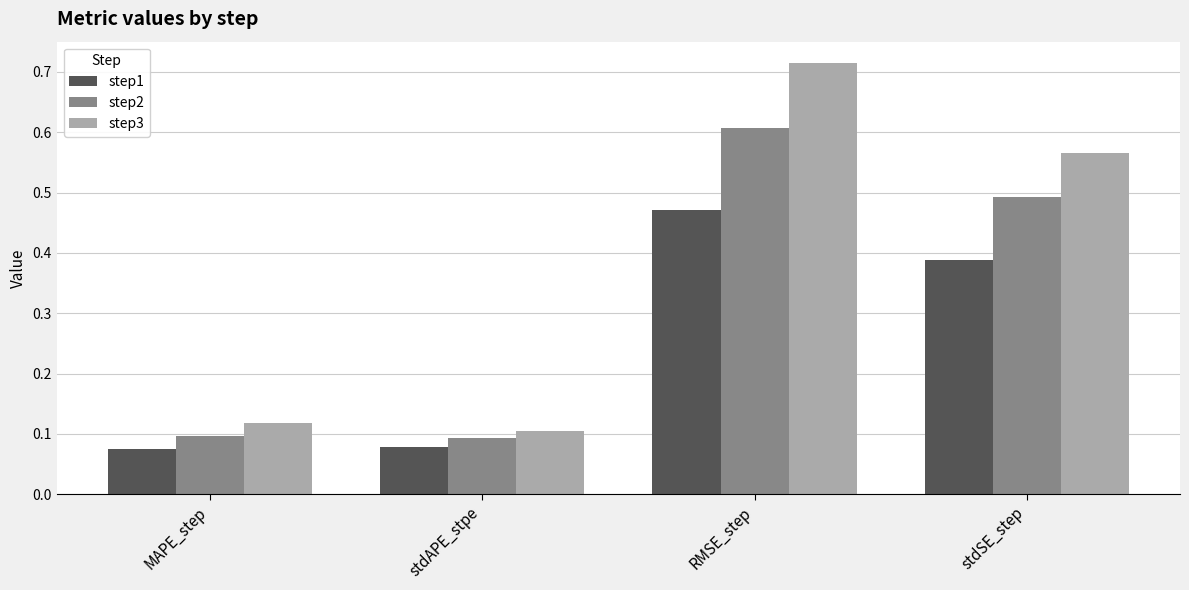

What is the difference between the second highest and second lowest values in the step1 series?

0.3